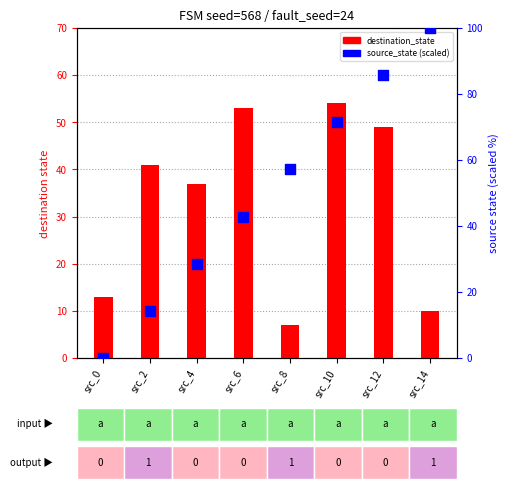

What is the total value across all series at src_14?

110.0